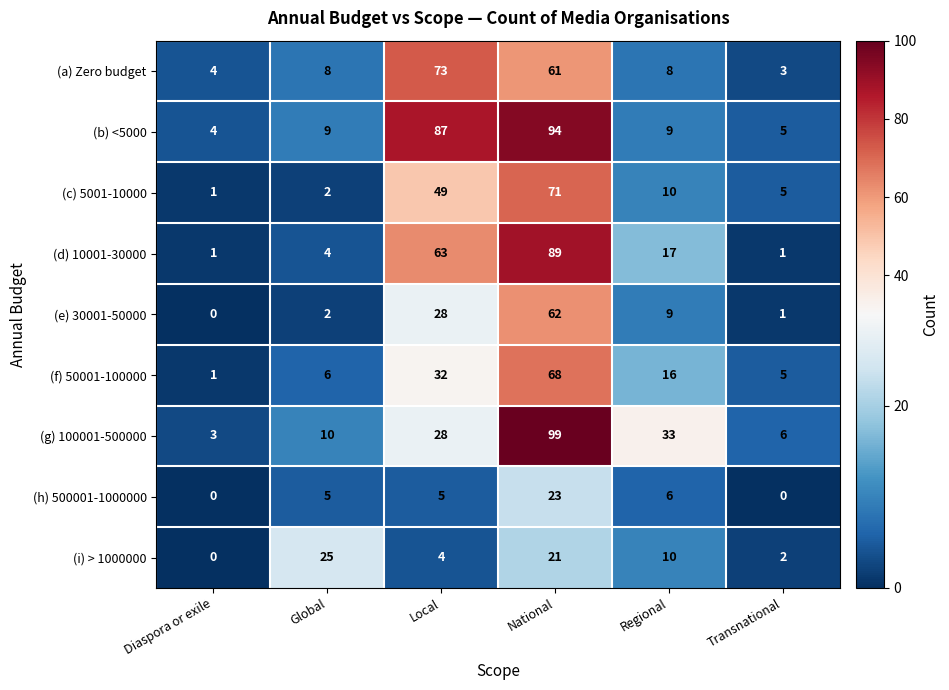

What is the spread (max minus min) of values at National?

78